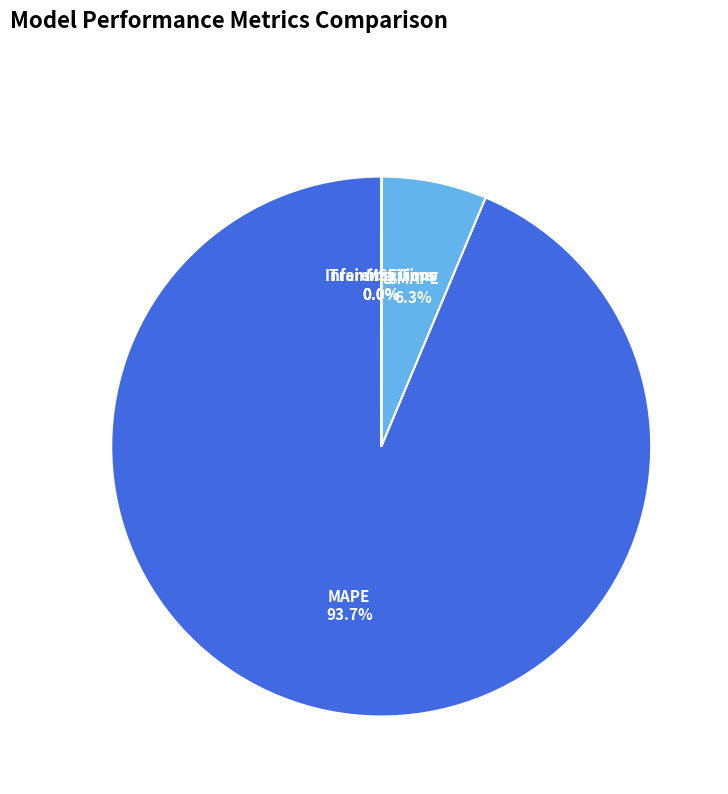

Which slice is the largest?

MAPE